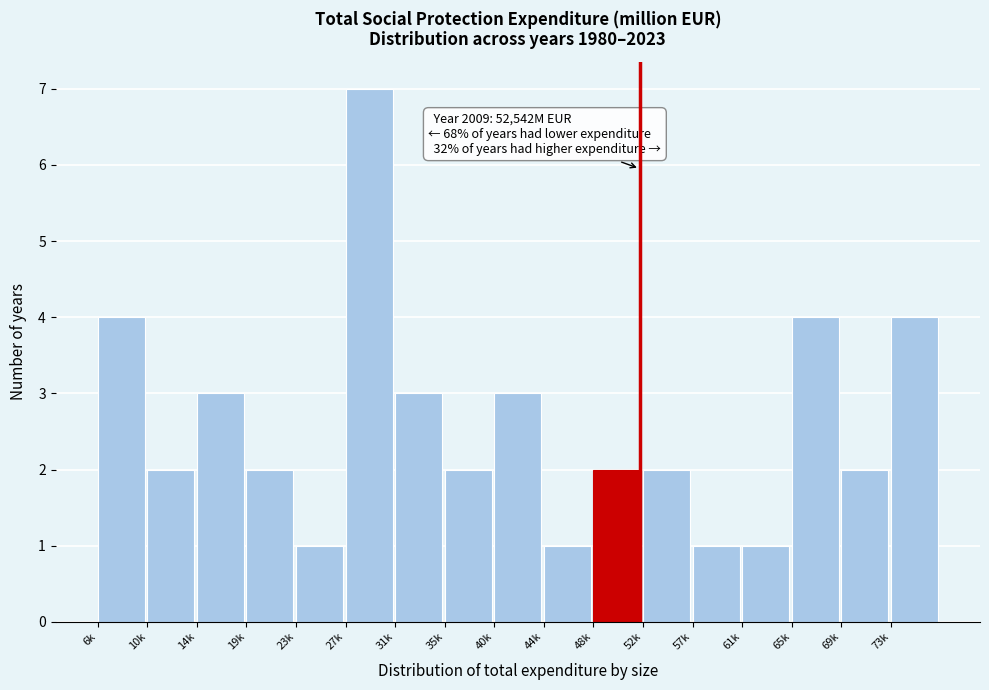

Reading right to left, list all the values displayed in this chart.

4	2	4	1	1	2	2	1	3	2	3	7	1	2	3	2	4